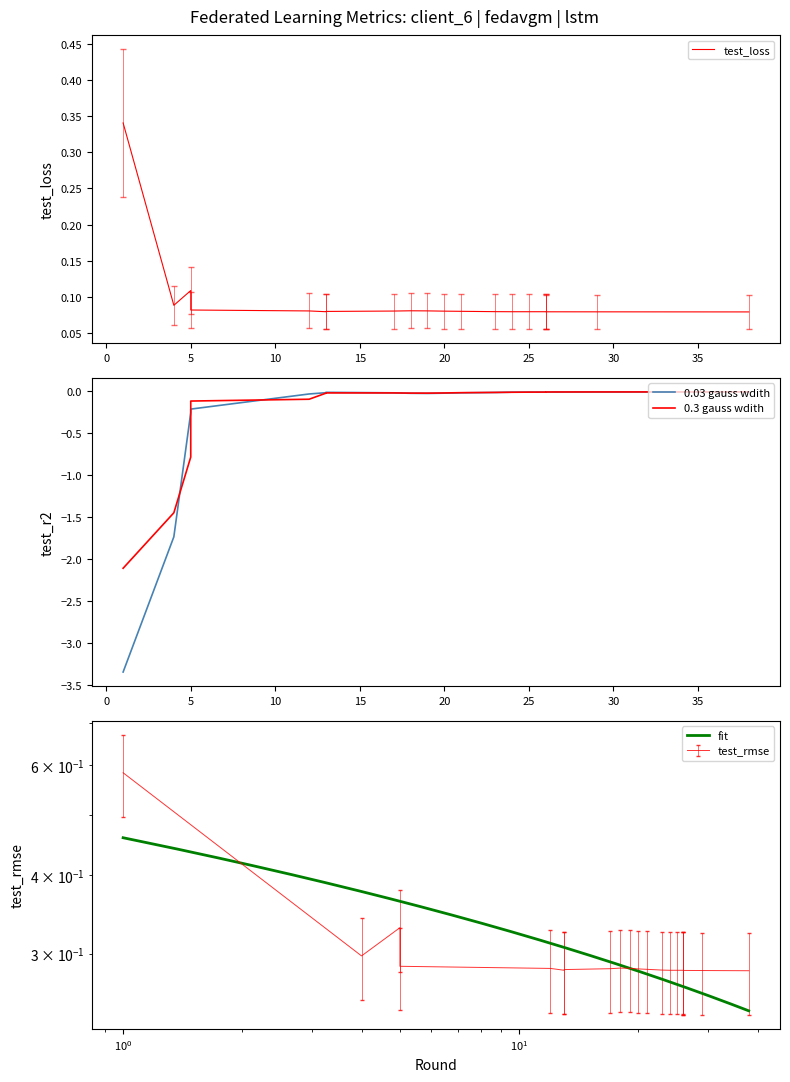

True or false: test_r2 and test_rmse intersect in this chart.

False